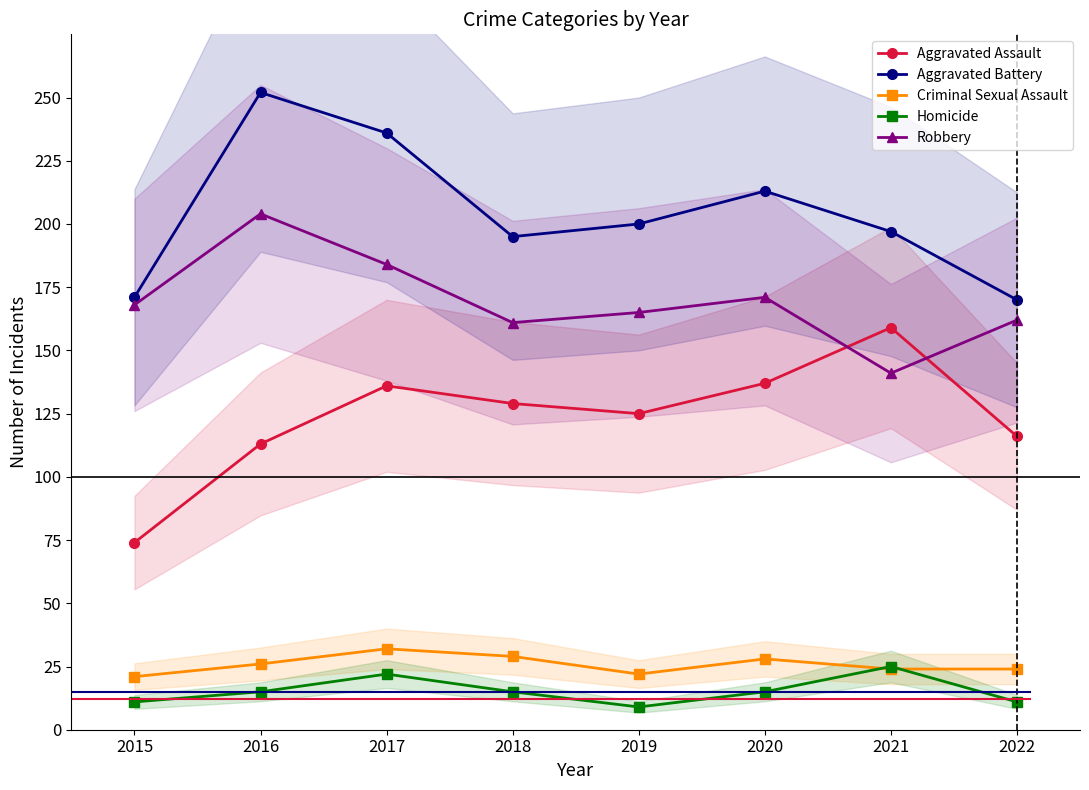

What value does the Aggravated Assault series have at 2015, to the nearest 10?

70